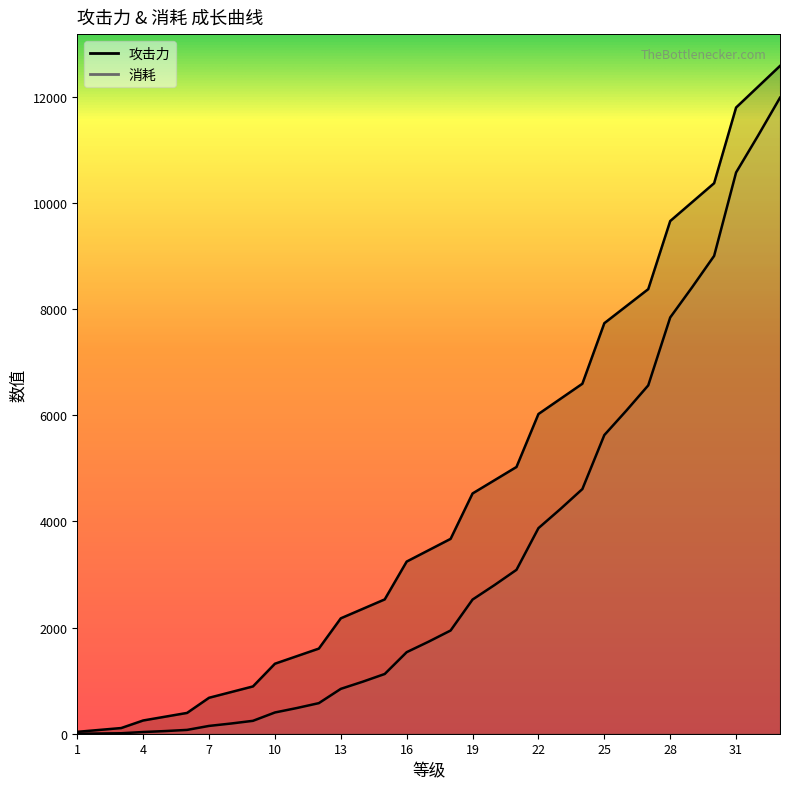

At which category does the chart reach its peak across all series?

33